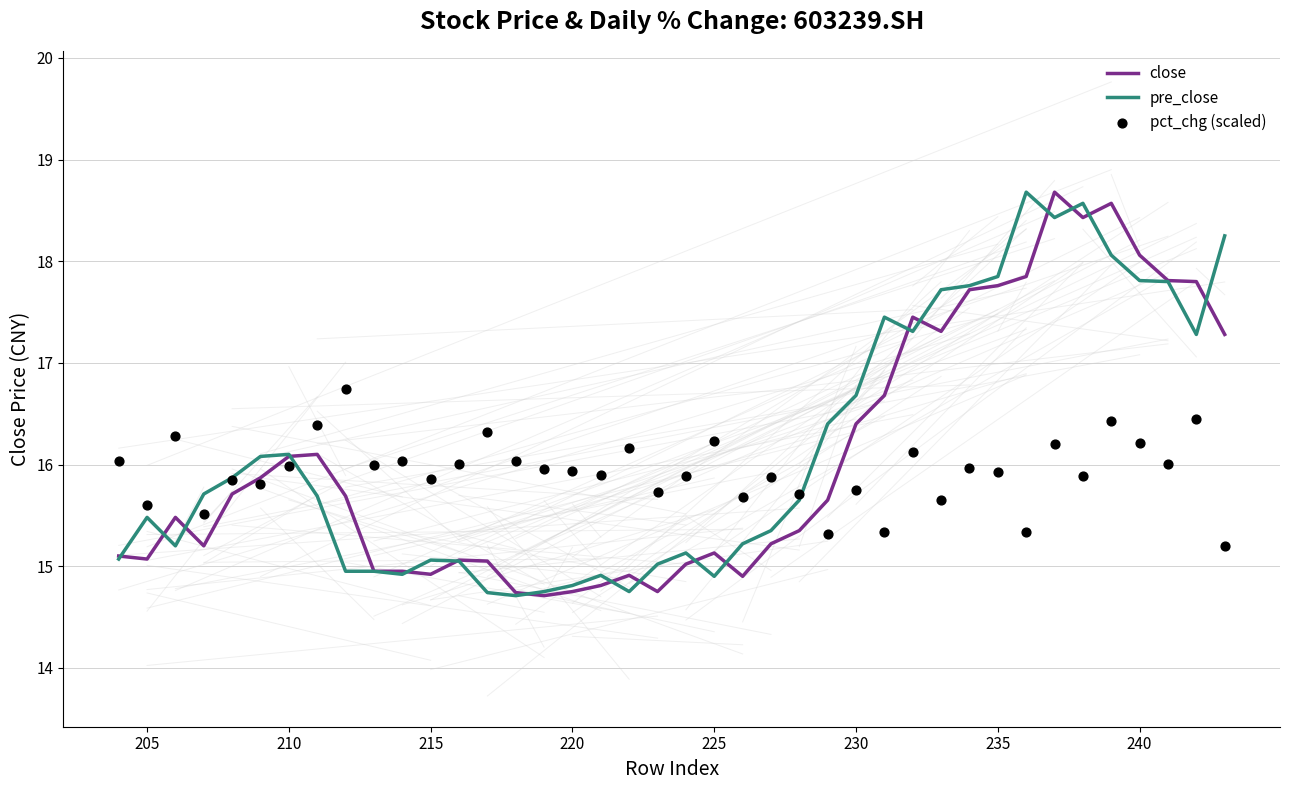

At how many categories does at least one series exceed 17?

13